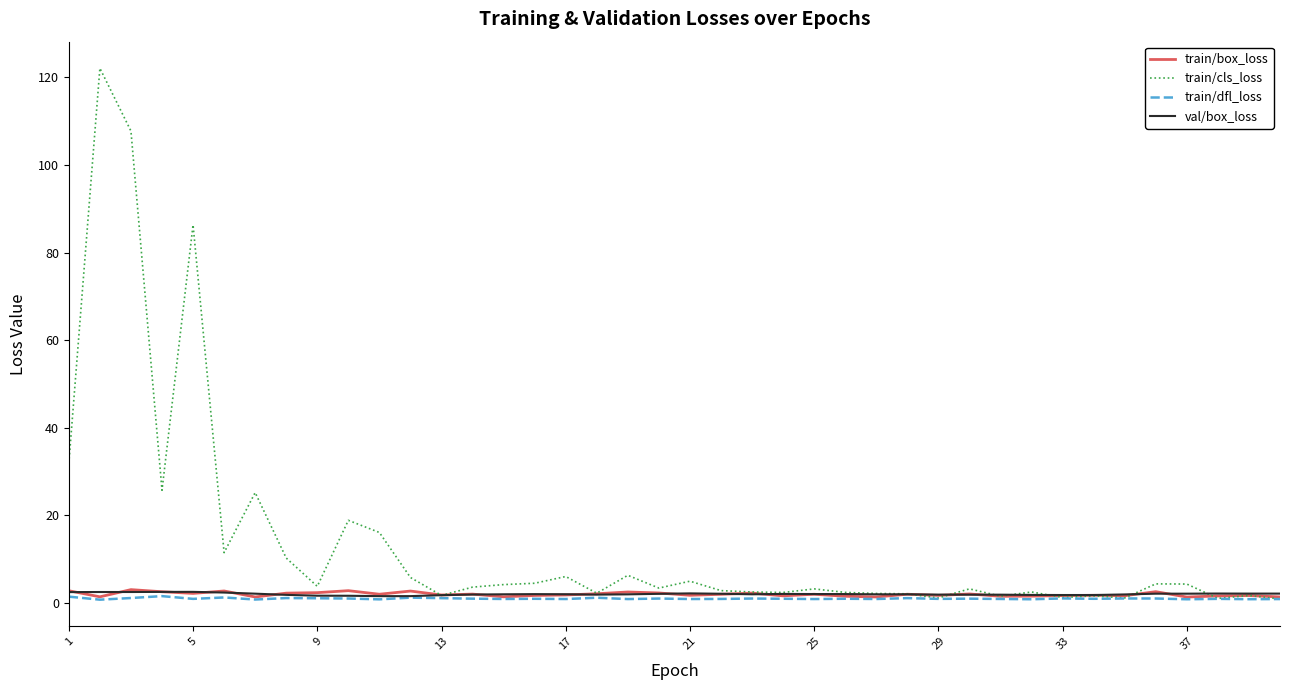

What are all the series names shown in the legend?

train/box_loss, train/cls_loss, train/dfl_loss, val/box_loss